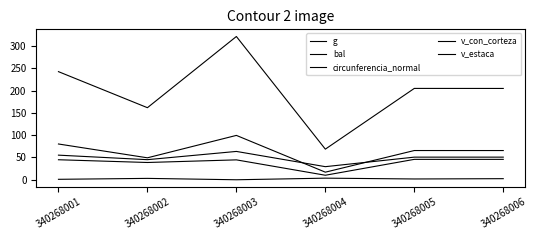

True or false: g and circunferencia_normal cross at least once.

False